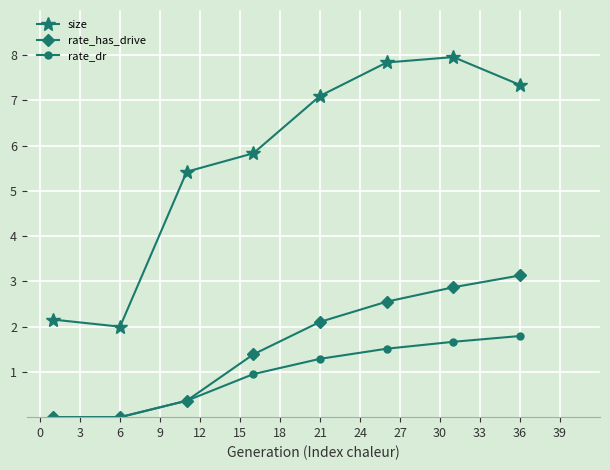

What is the value of the size point at the 6th from the left?

7.8